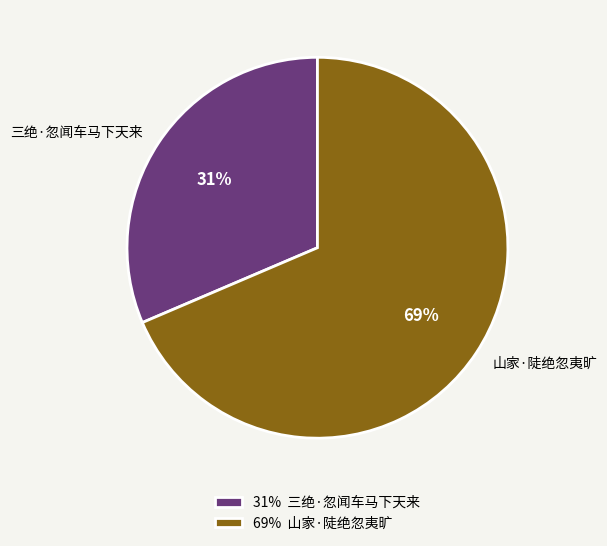

Which has a higher value, 山家·陡绝忽夷旷 or 三绝·忽闻车马下天来?

山家·陡绝忽夷旷